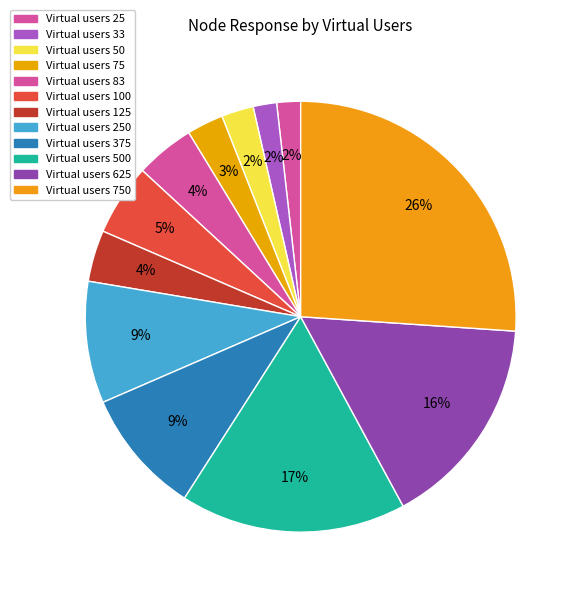

Count the number of slices in the pie.

12